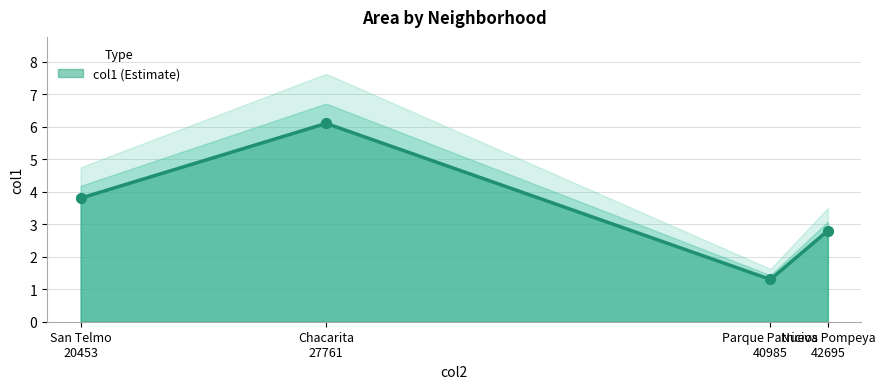

What is the highest value of the col1 (Estimate) series?

6.1